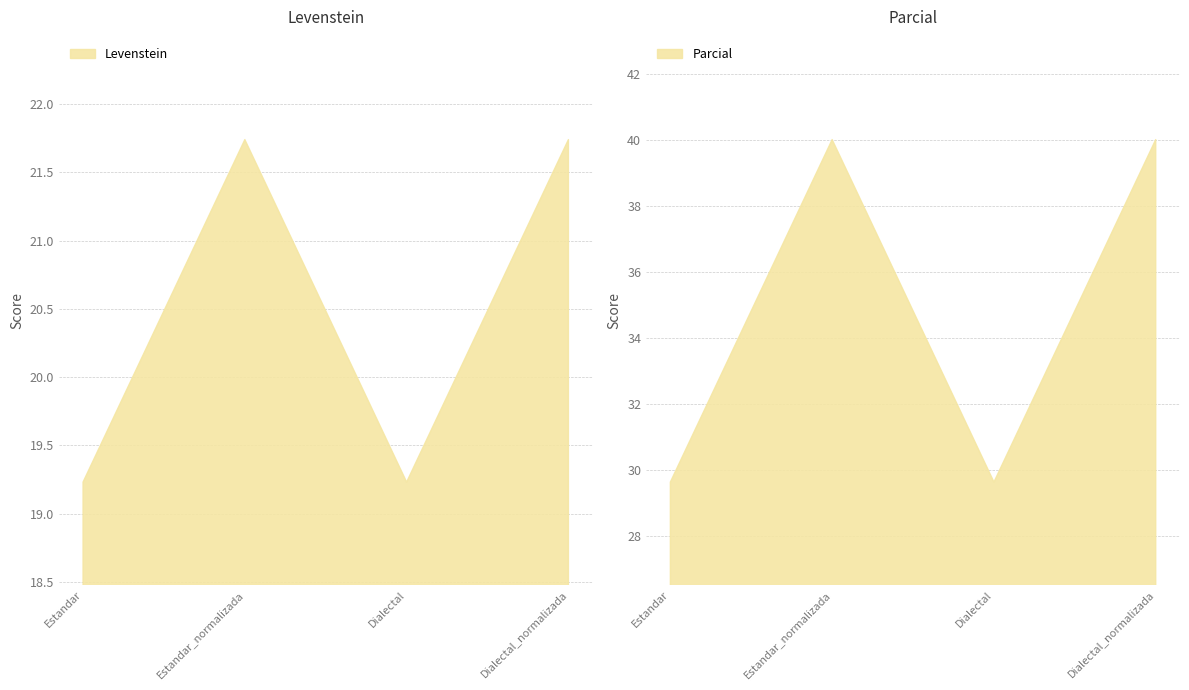

Reading left to right, what are all the values shown in this chart?

Levenstein: 19.2	21.7	19.2	21.7
Parcial: 29.6	40.0	29.6	40.0